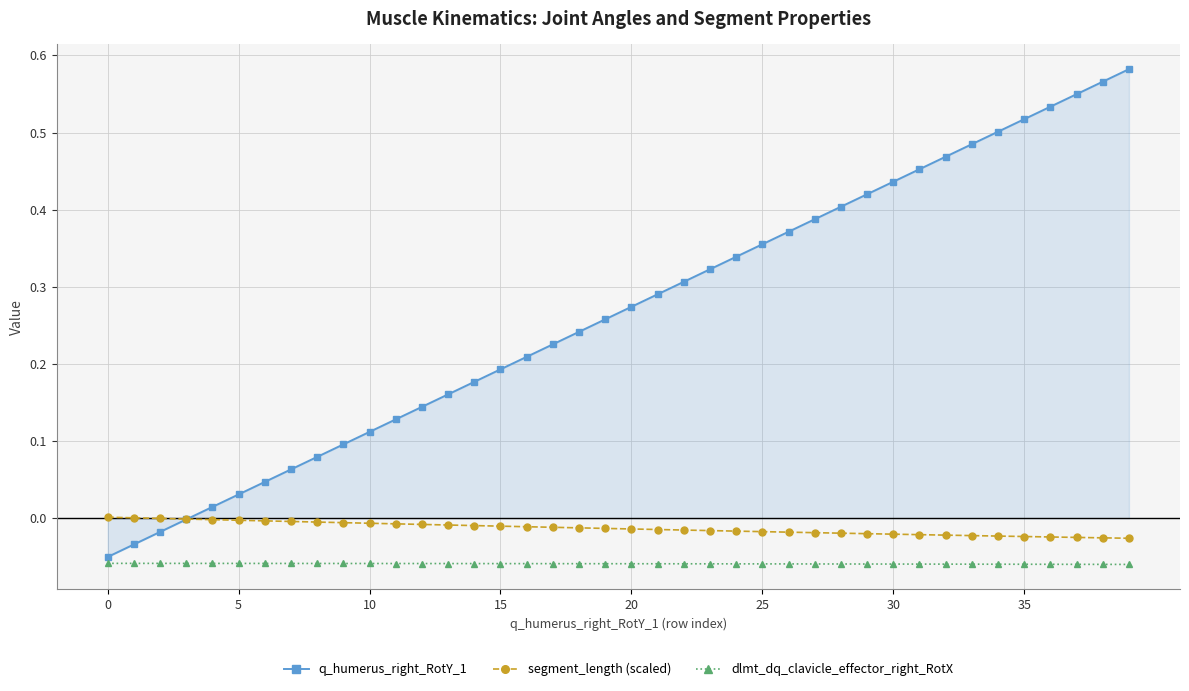

True or false: dlmt_dq_clavicle_effector_right_RotX and segment_length (scaled) cross at least once.

False